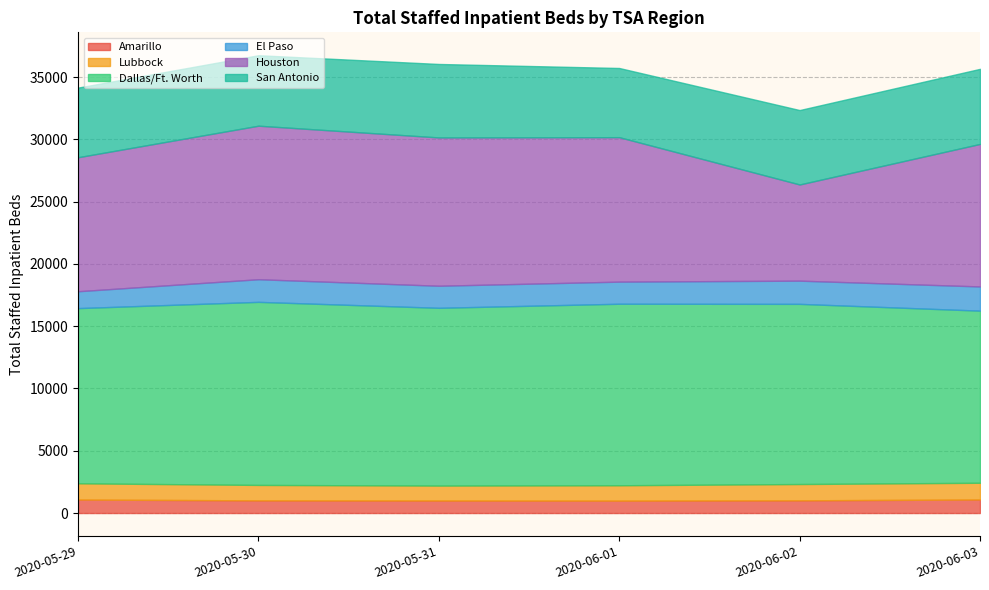

How many lines are shown in the chart?

6